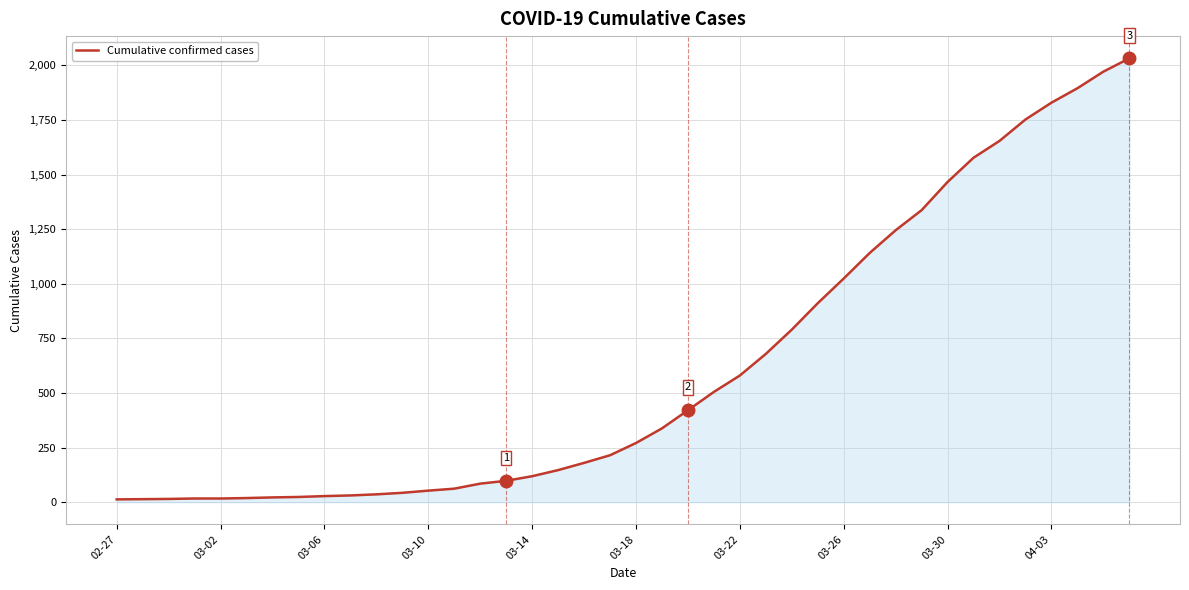

What is the difference between the maximum and second lowest values?

2018